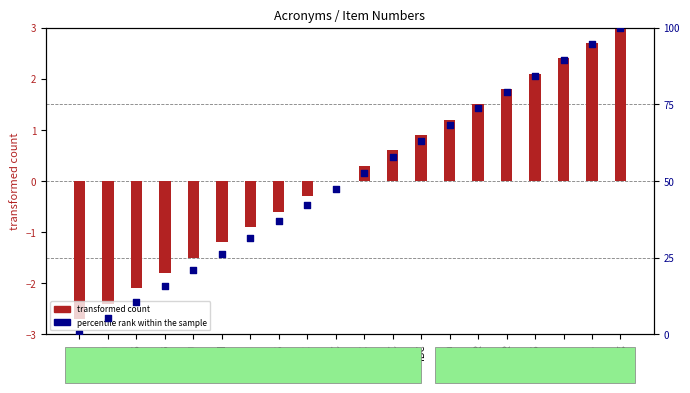

Which series contains the highest Y value?

percentile rank within the sample